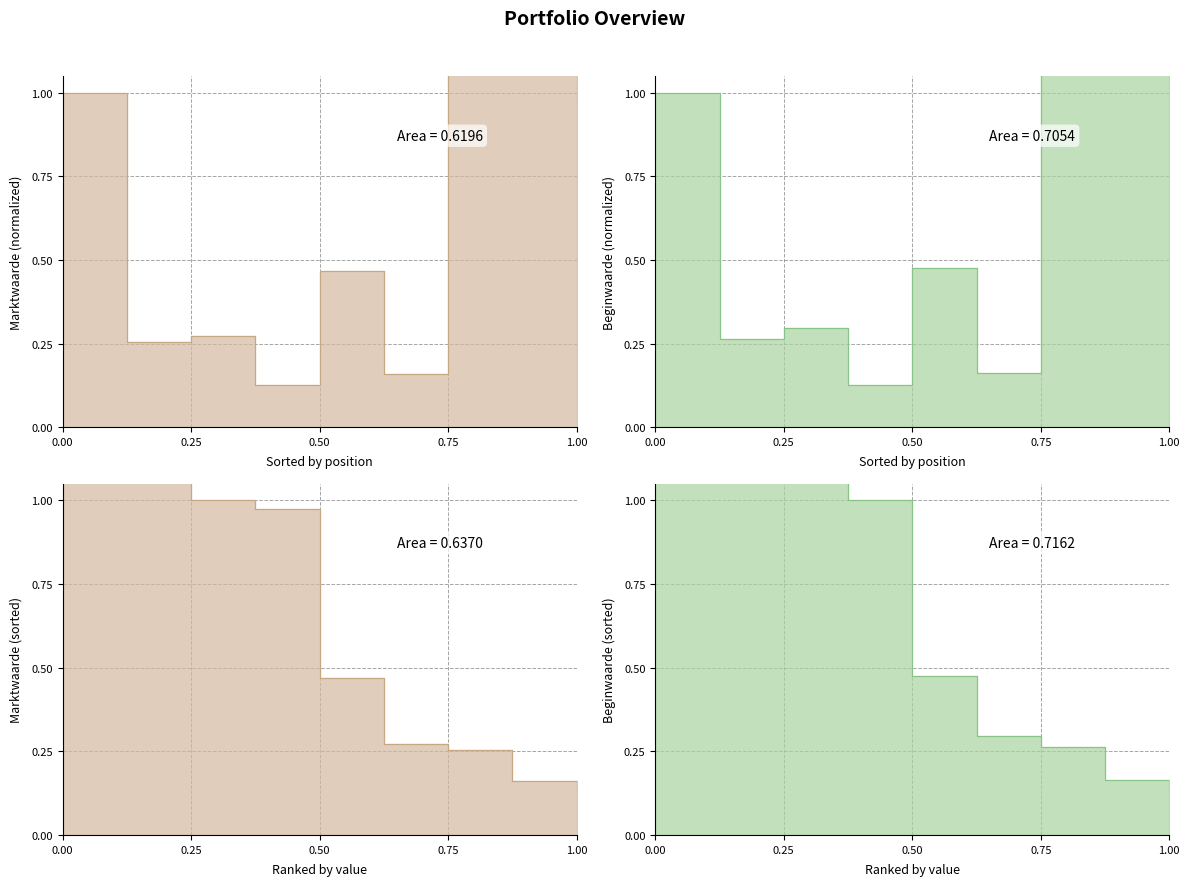

The Marktwaarde series shows 1.0 at 1.00. True or false?

True